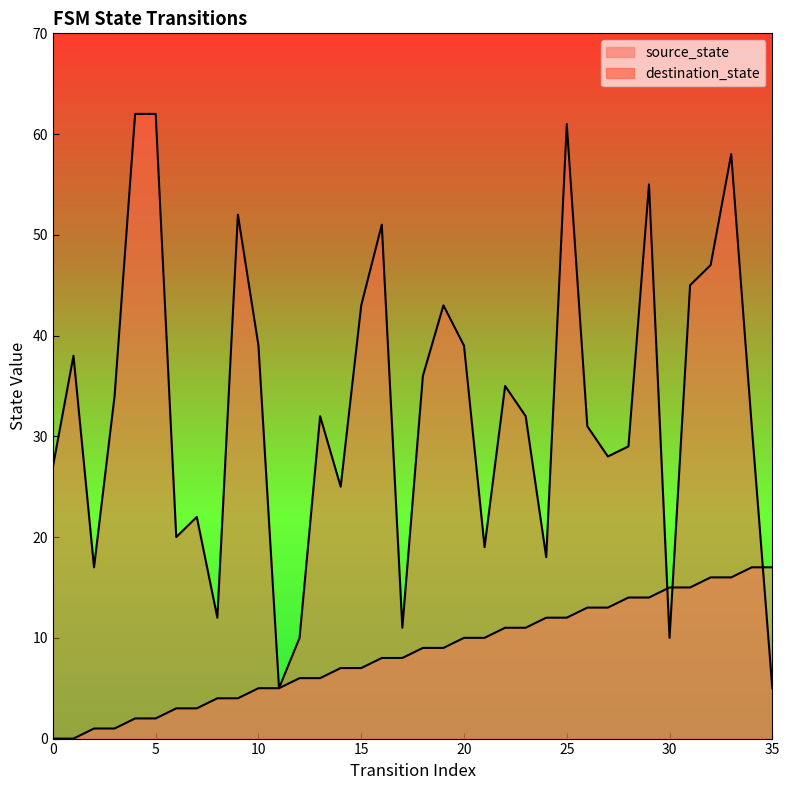

What are all the series names shown in the legend?

source_state, destination_state